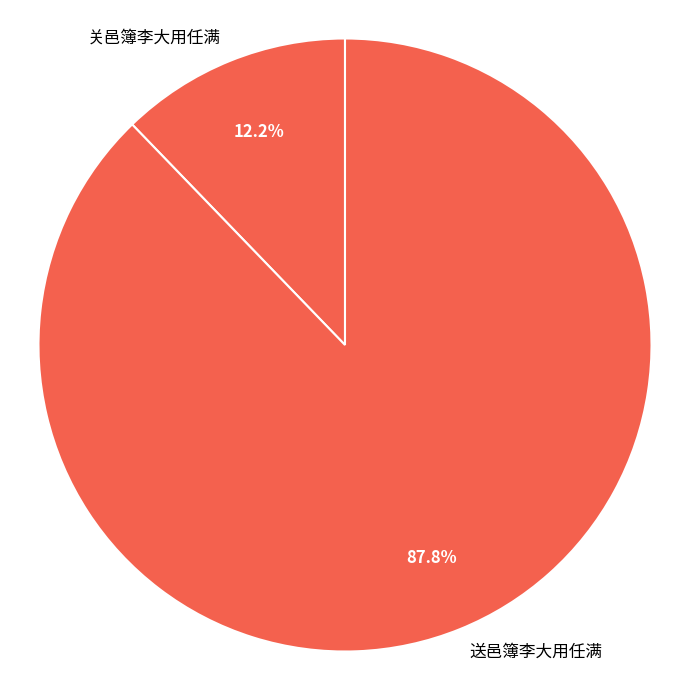

To the nearest percent, what portion does 送邑簿李大用任满 represent?

88%